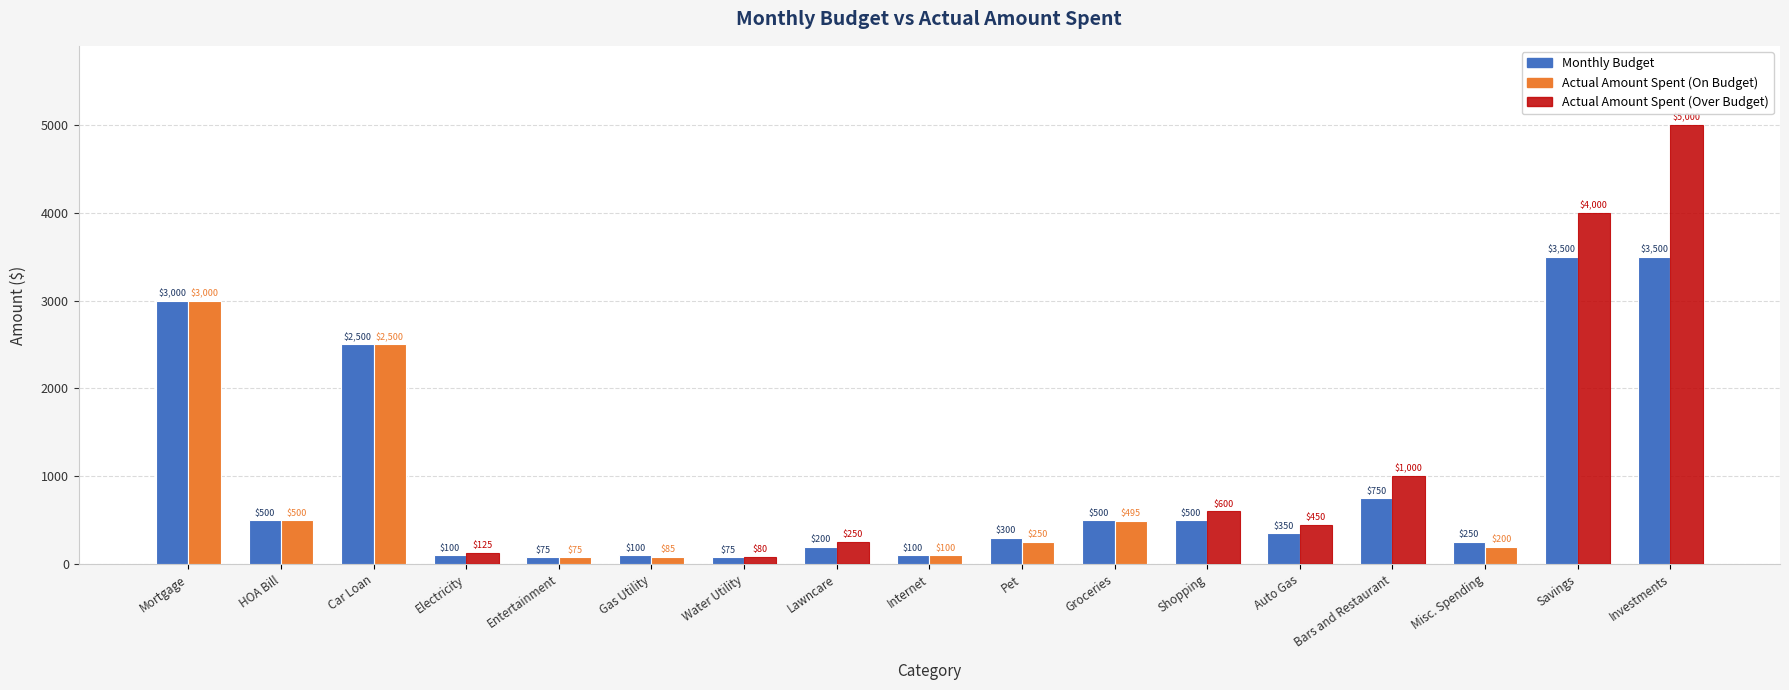

At which category does the chart reach its peak across all series?

Investments